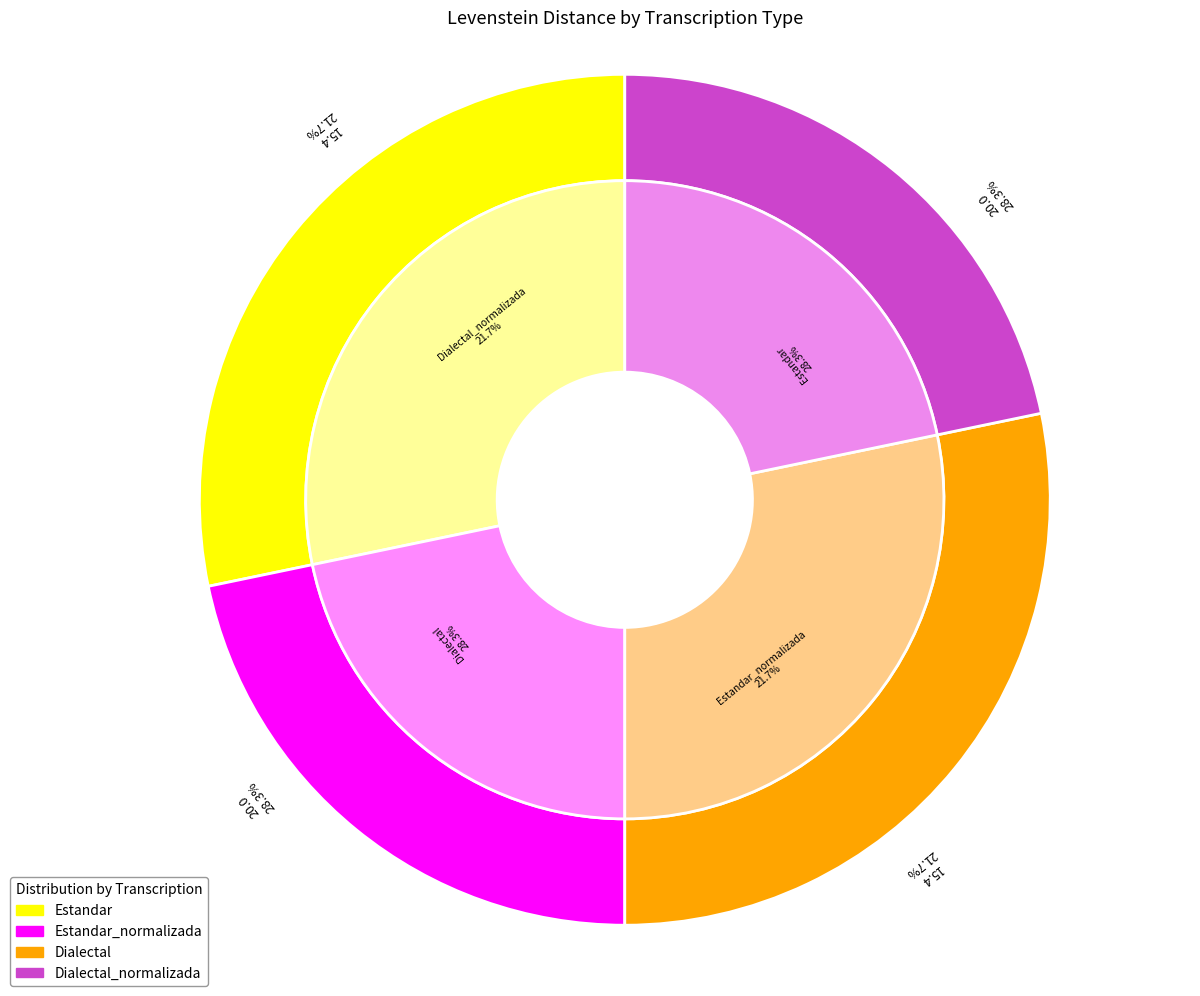

To the nearest percent, what is the average slice percentage?

25%